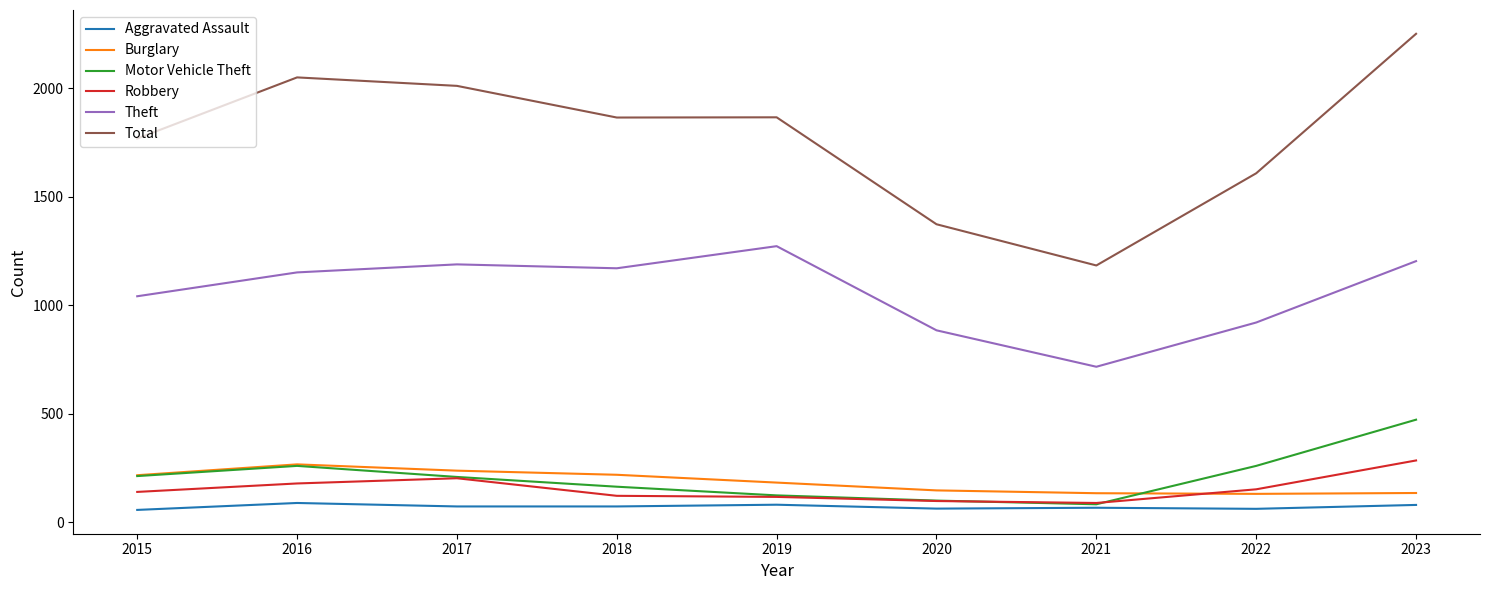

At which category does Robbery reach its first local peak?

2017